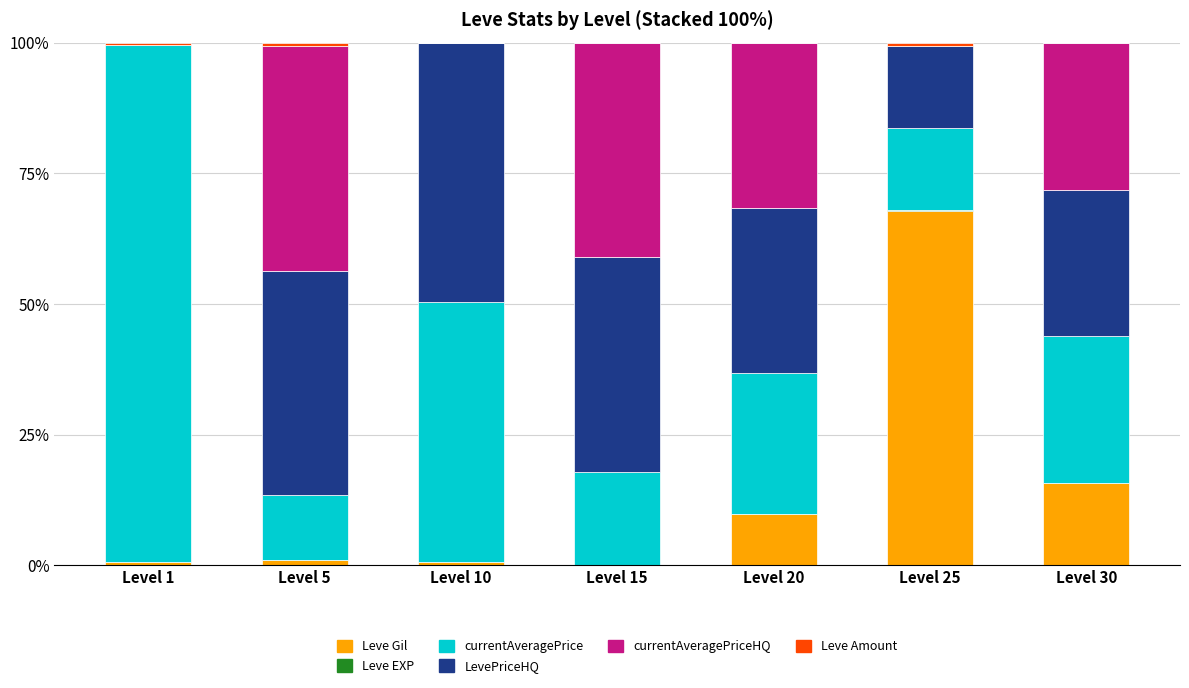

What is the maximum value for Leve Gil?

67.8